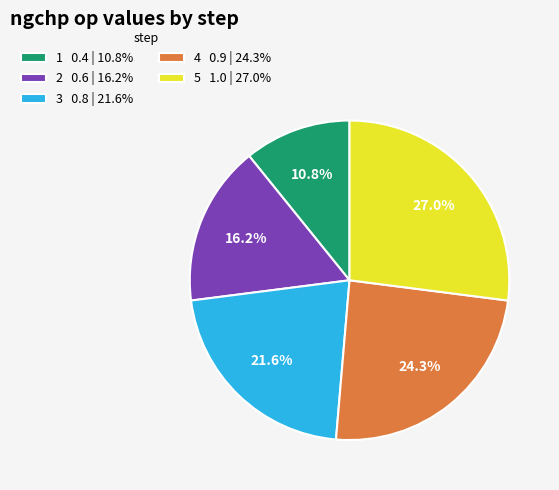

To the nearest percent, what is the combined percentage of 3 and 4?

46%